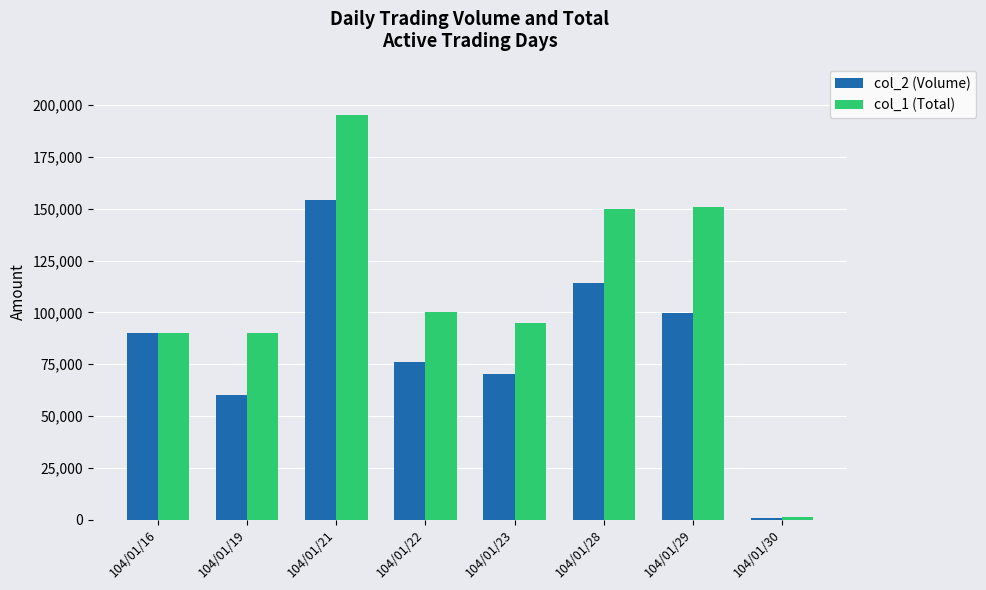

What is the sum of the col_1 (Total) values at 104/01/16 and 104/01/22?

190000